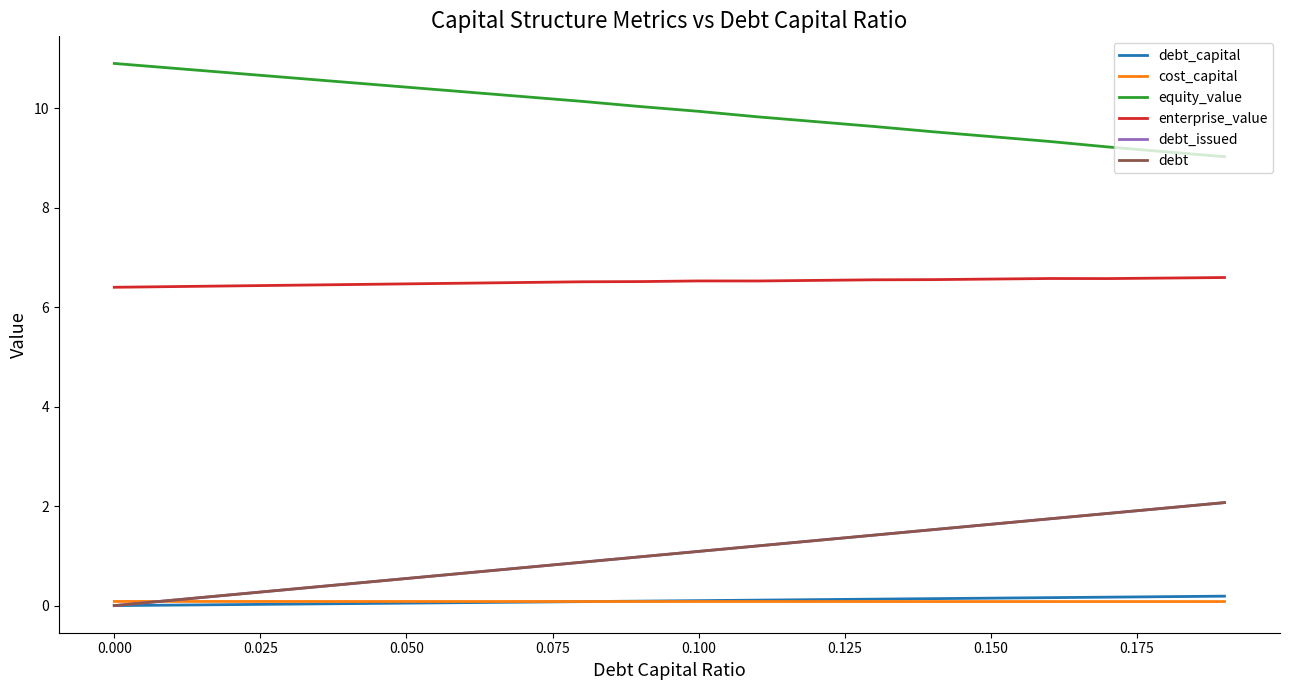

Does the chart display data point markers on the line(s)?

No